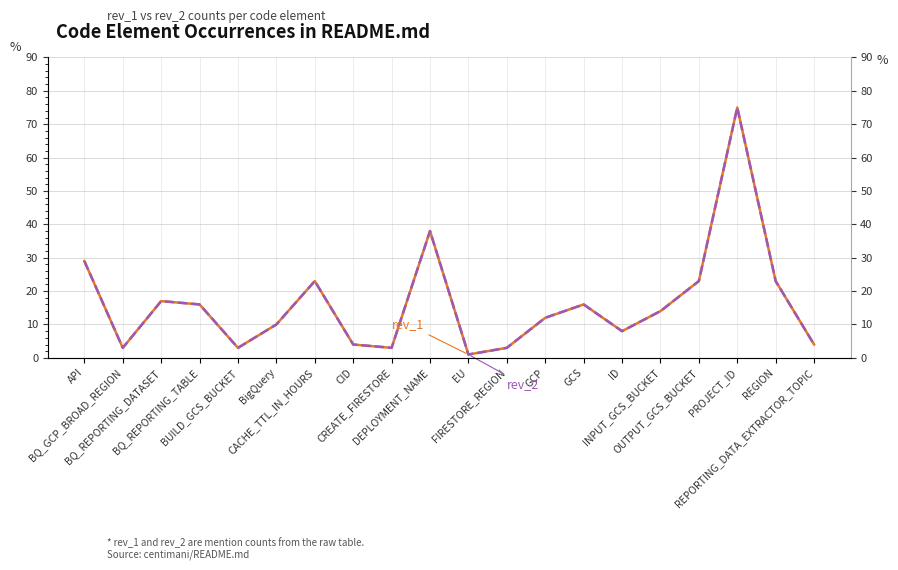

Is the value of rev_1 at BUILD_GCS_BUCKET greater than the value of rev_2 at REPORTING_DATA_EXTRACTOR_TOPIC?

No